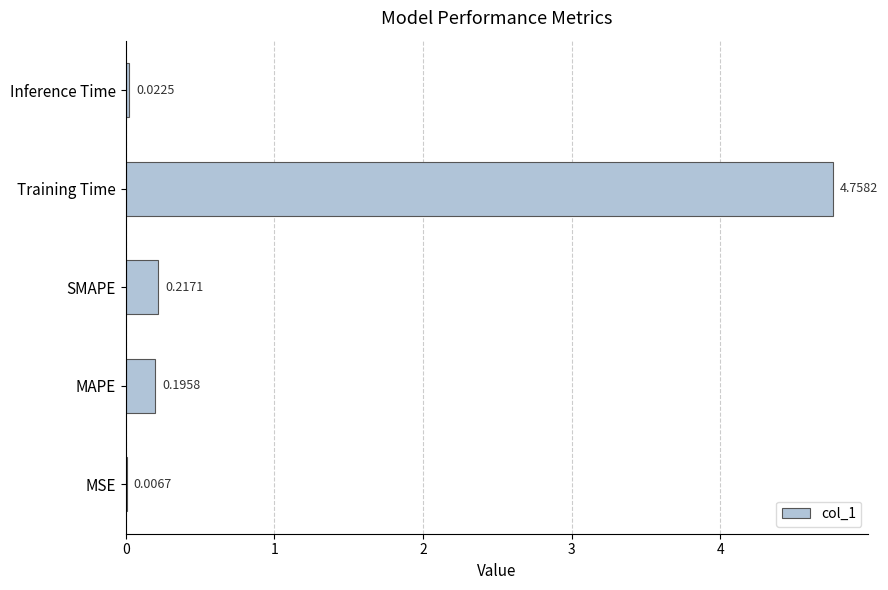

Which has a higher value, Training Time or SMAPE?

Training Time